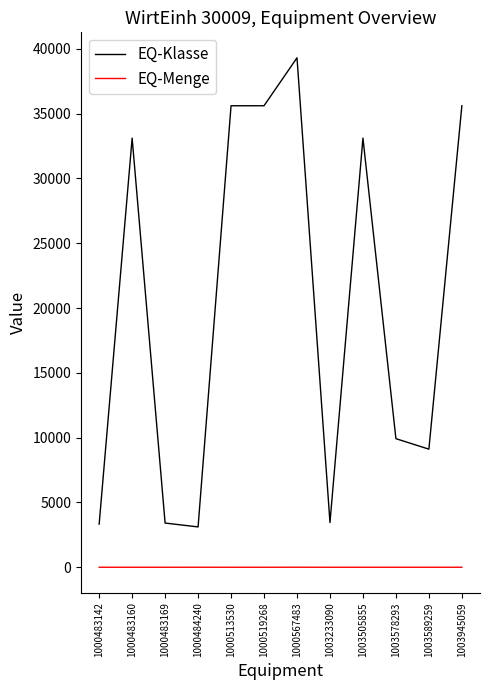

The EQ-Klasse series shows 13753 at 1003578293. True or false?

False